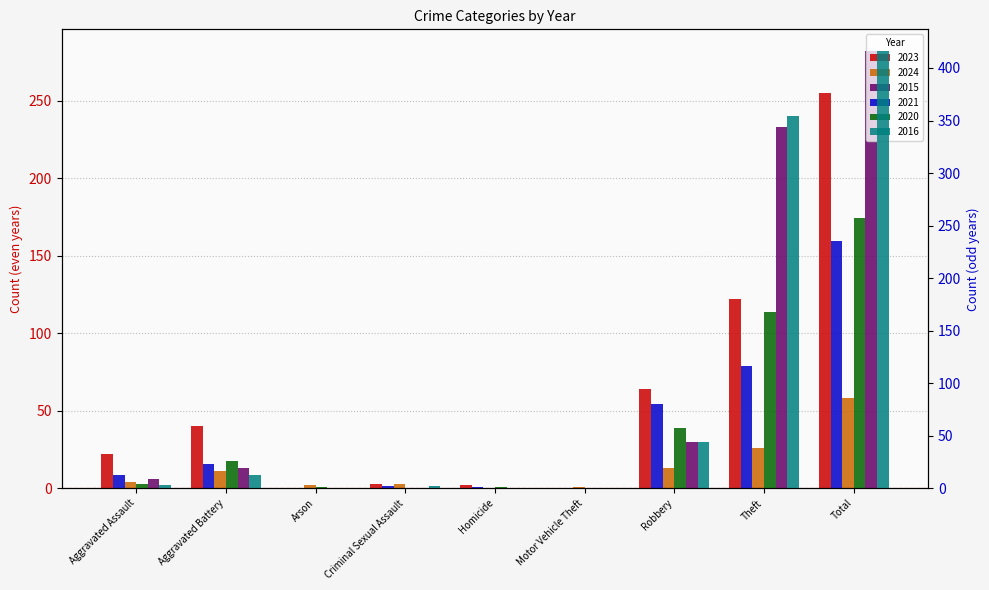

Between Aggravated Battery and Arson, which is larger?

Aggravated Battery